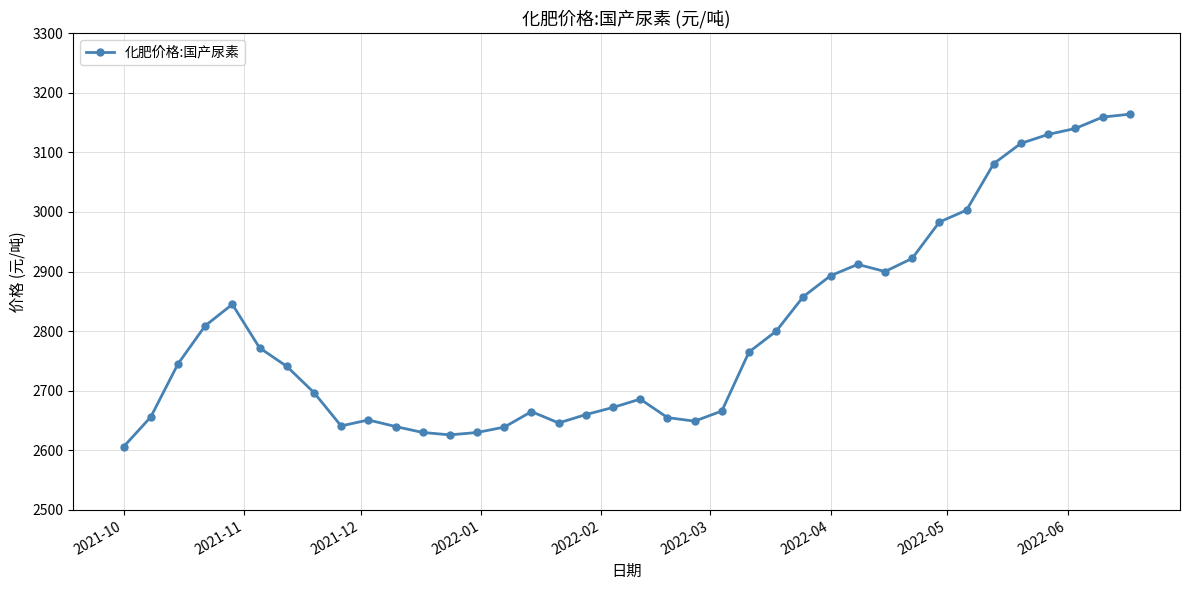

Count the number of data series in this chart.

1